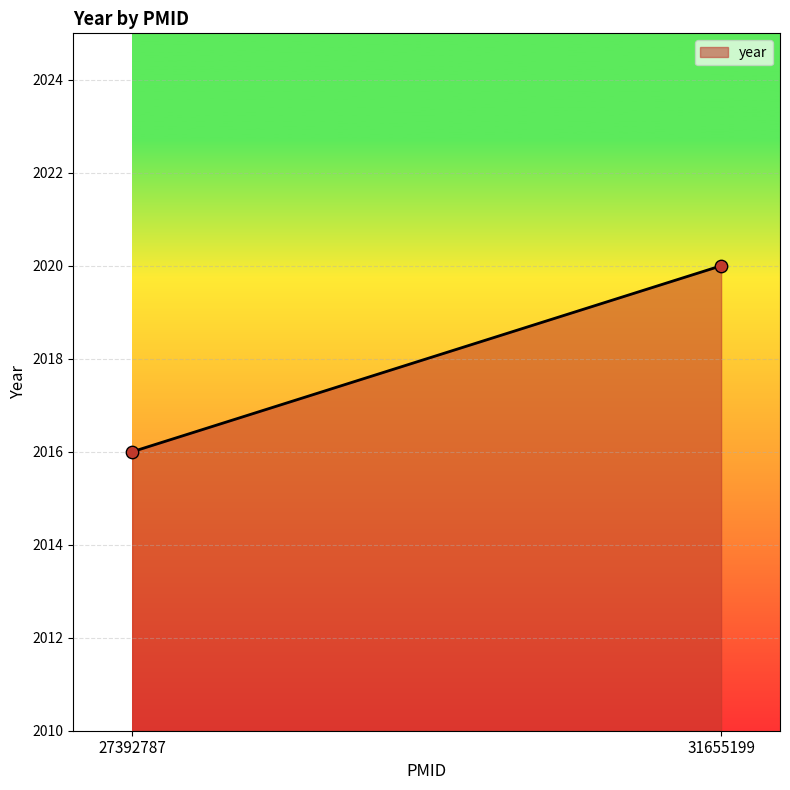

What is the range of Y values (max minus min)?

4